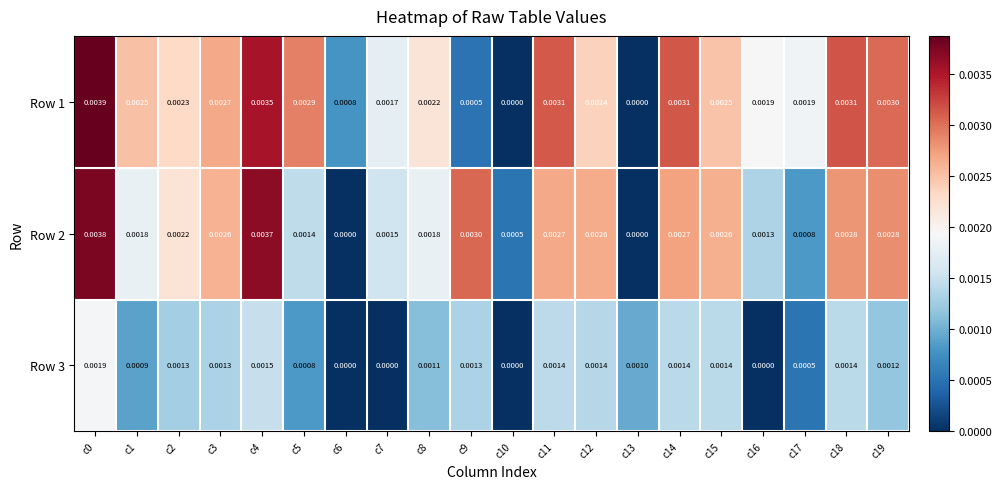

Is the value of Row 1 at c17 greater than the value of Row 2 at c19?

No